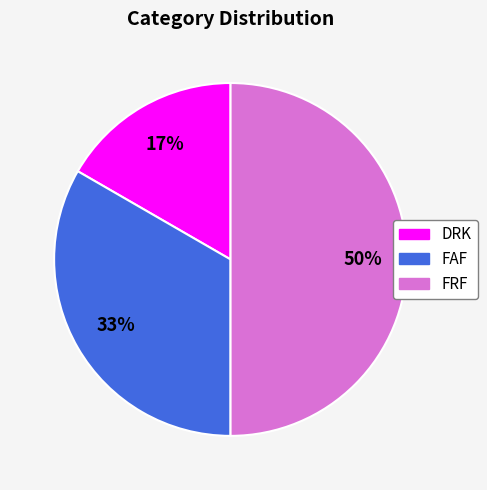

Which slice is the largest?

FRF